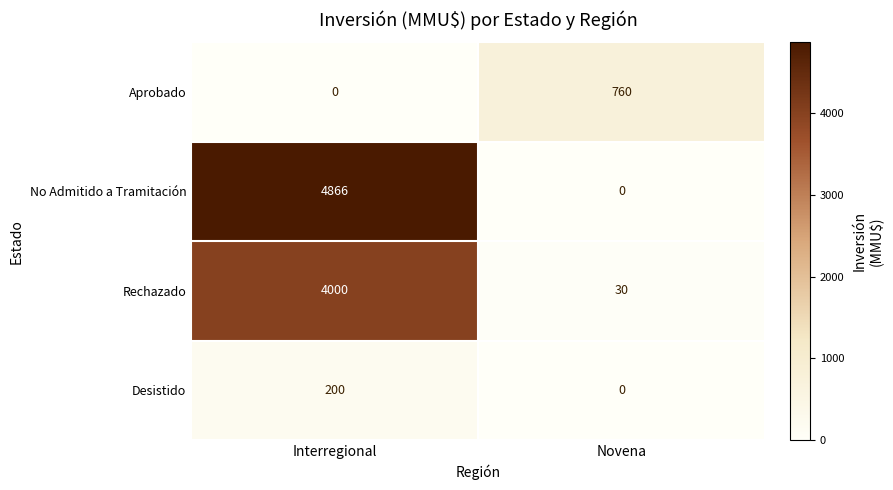

Rank the categories by Rechazado value from lowest to highest.

Novena, Interregional